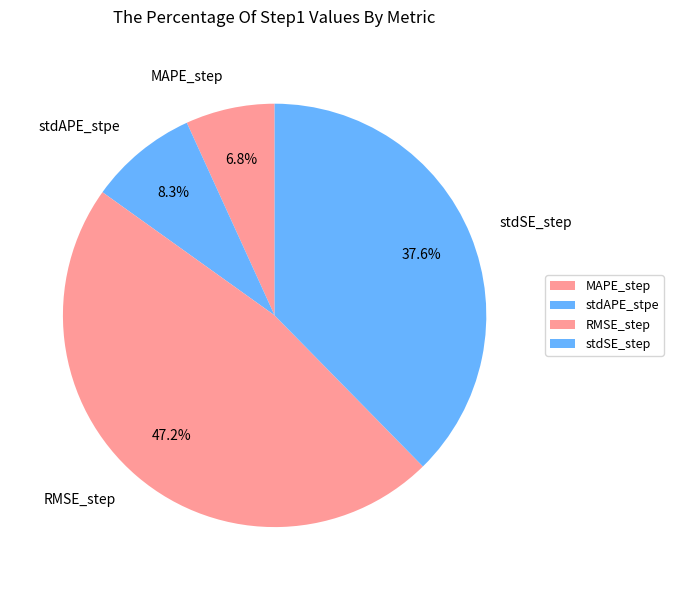

The stdSE_step slice represents 38% of the pie. True or false?

True